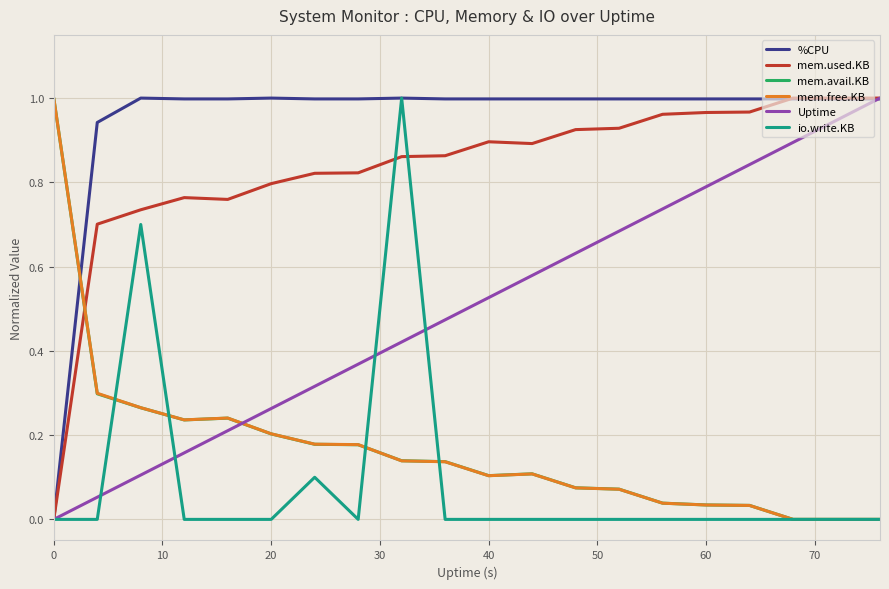

List the series in order of their peak value, highest first.

%CPU, mem.used.KB, mem.avail.KB, mem.free.KB, Uptime, io.write.KB